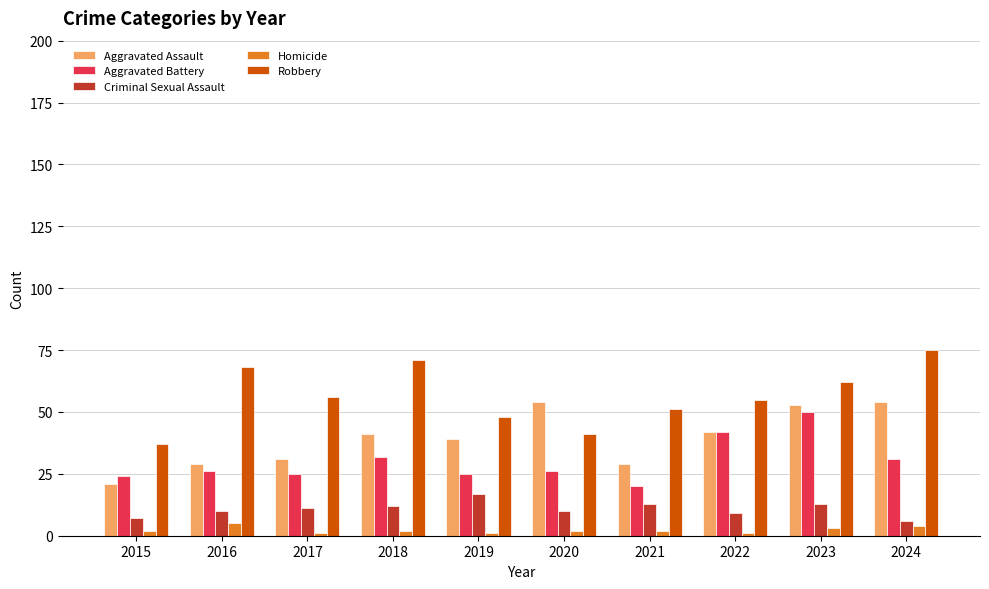

Is the value of Aggravated Battery at 2018 greater than the value of Criminal Sexual Assault at 2015?

Yes